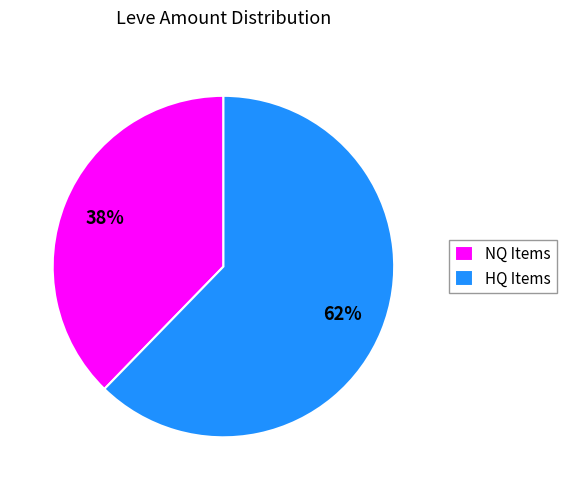

Which has a higher value, NQ Items or HQ Items?

HQ Items